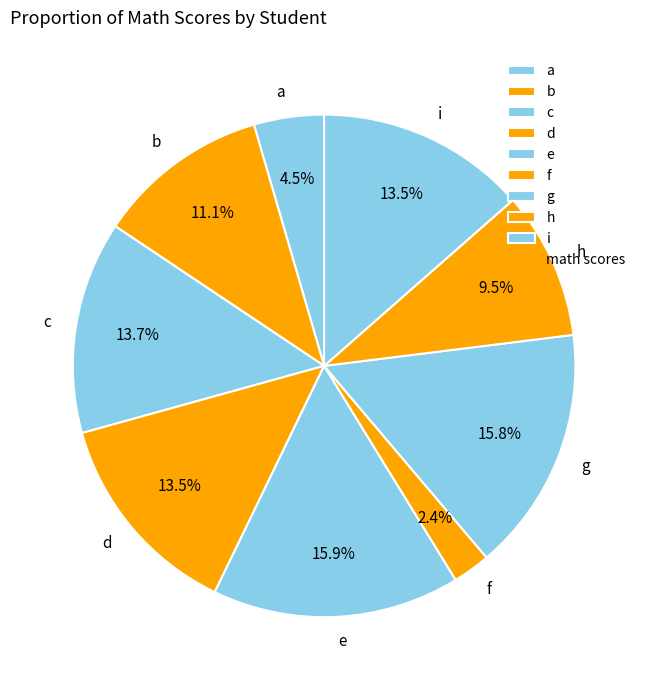

How many segments does this pie chart have?

9